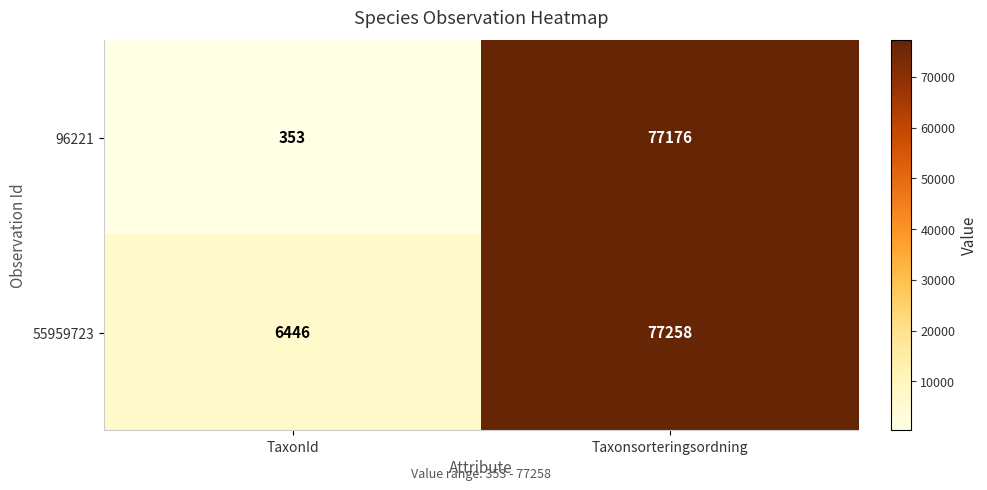

Which series has the widest spread of values?

96221